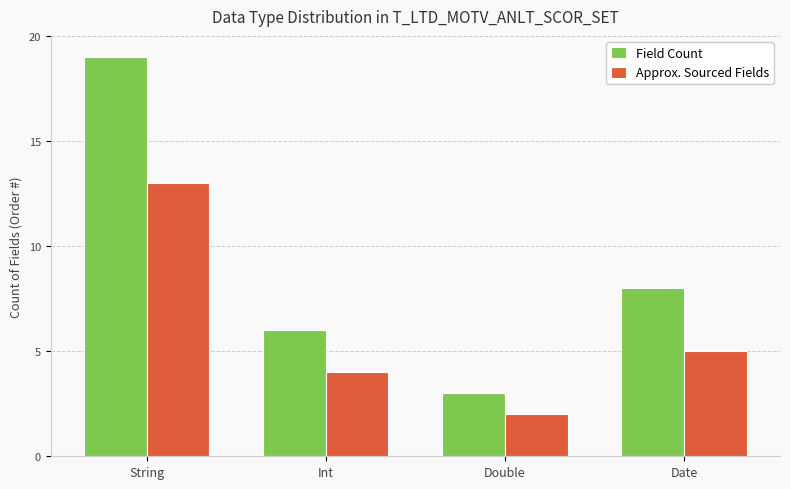

How many groups of bars are there?

4